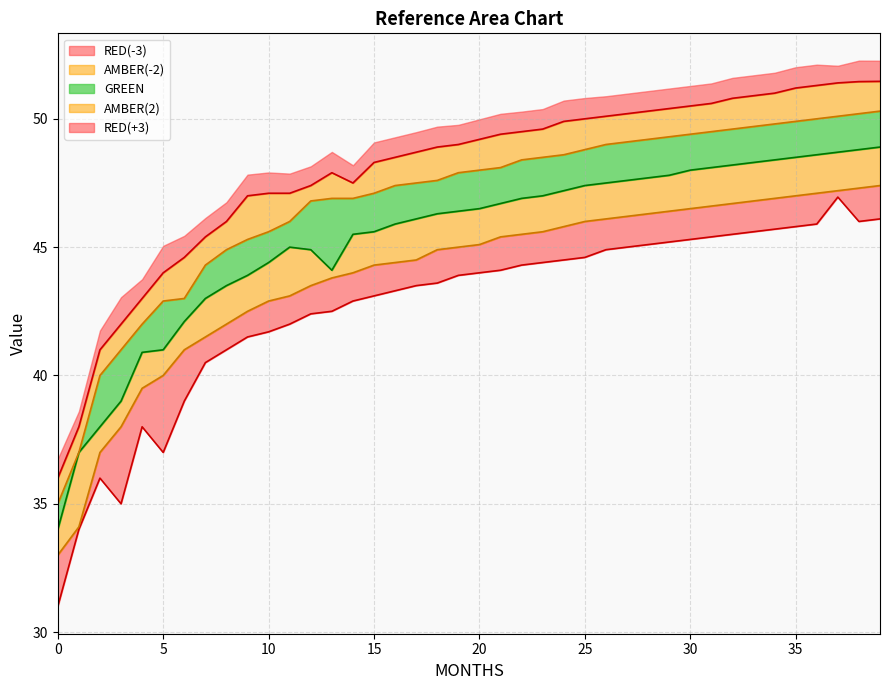

True or false: RED(+3) and RED(-3) cross at least once.

False